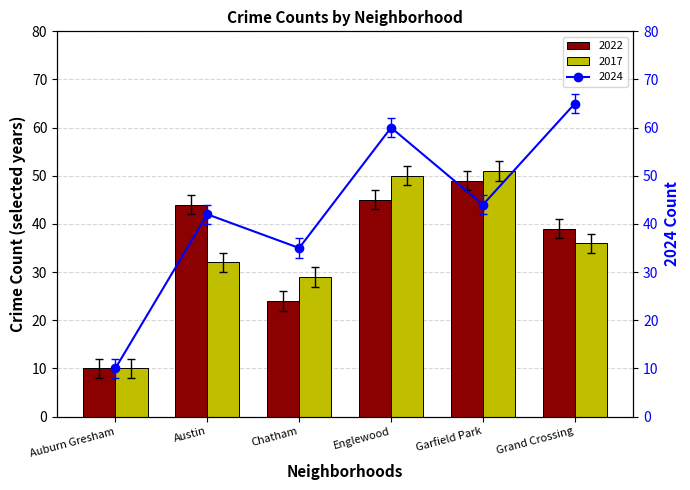

Which has a higher value, Englewood or Grand Crossing?

Englewood